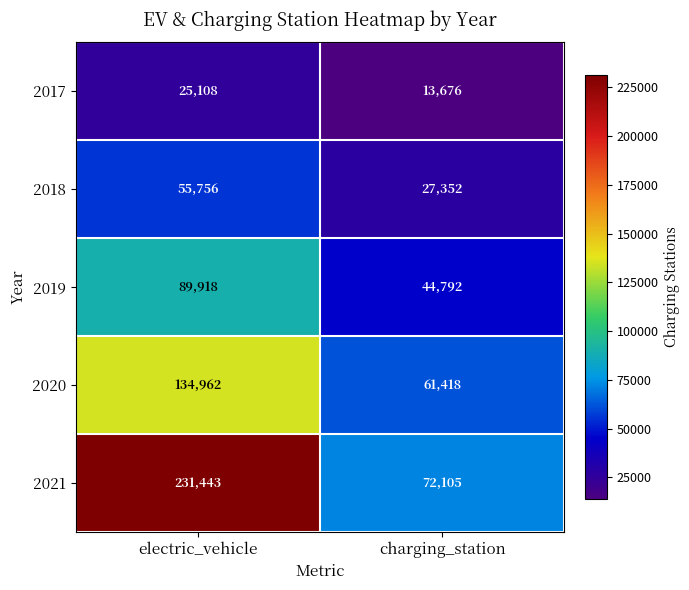

Count the number of categories in the chart.

2